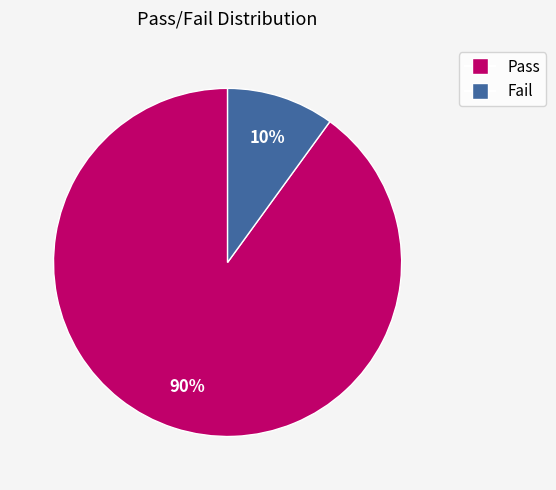

To the nearest percent, what is the average slice percentage?

50%